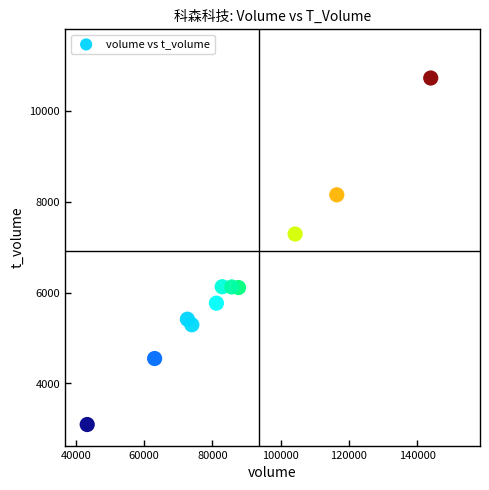

What Y value in the scatter plot is closest to 6913?

7294